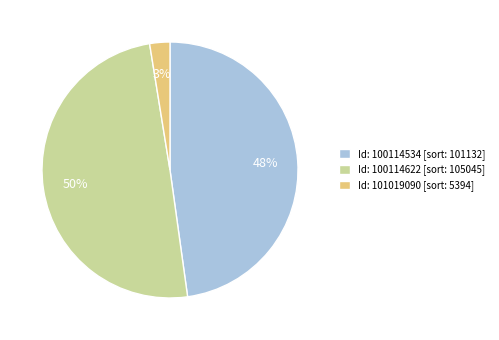

Does Id: 100114534 [sort: 101132] represent more than half of the total?

No